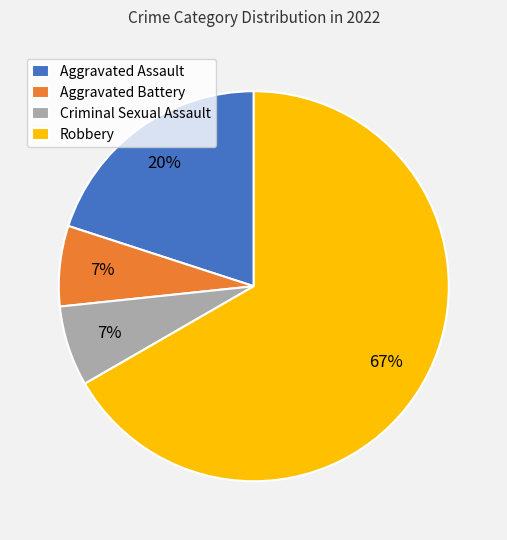

Is there any slice that represents more than half of the pie?

Yes